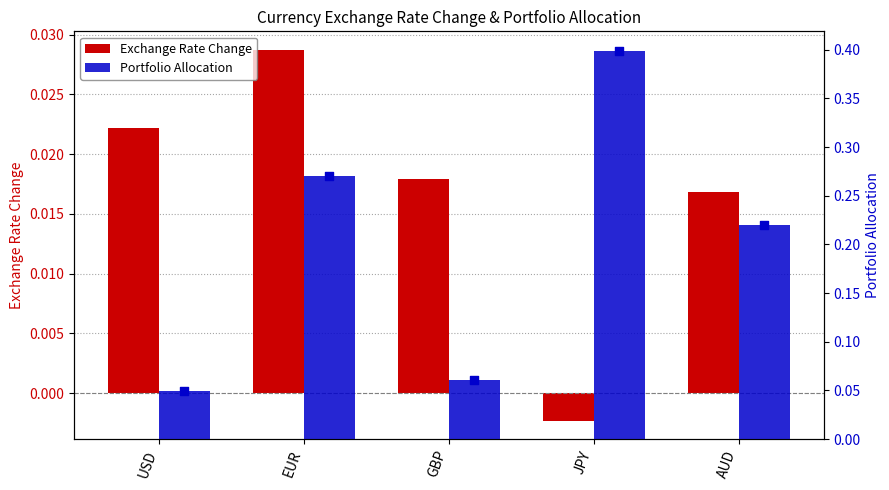

At how many categories does at least one series exceed 0?

5